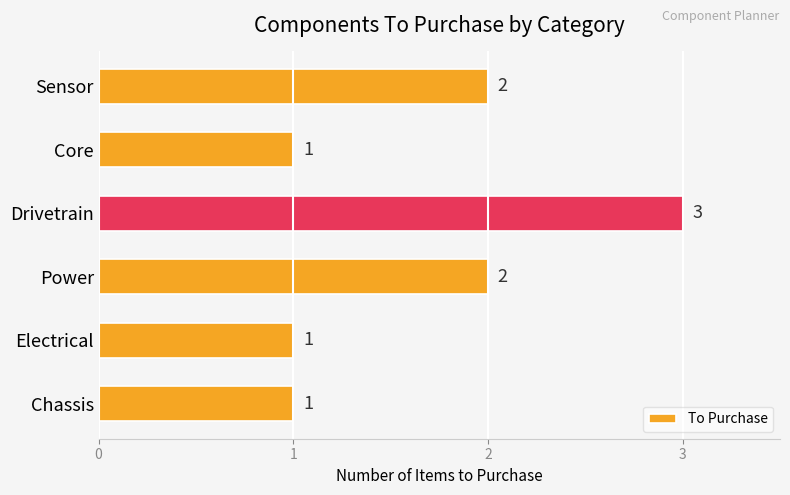

How many bars are there in total?

6